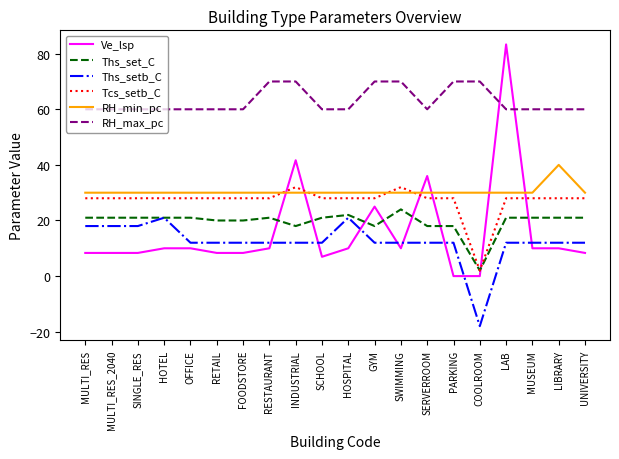

True or false: Ths_setb_C and RH_min_pc cross at least once.

False